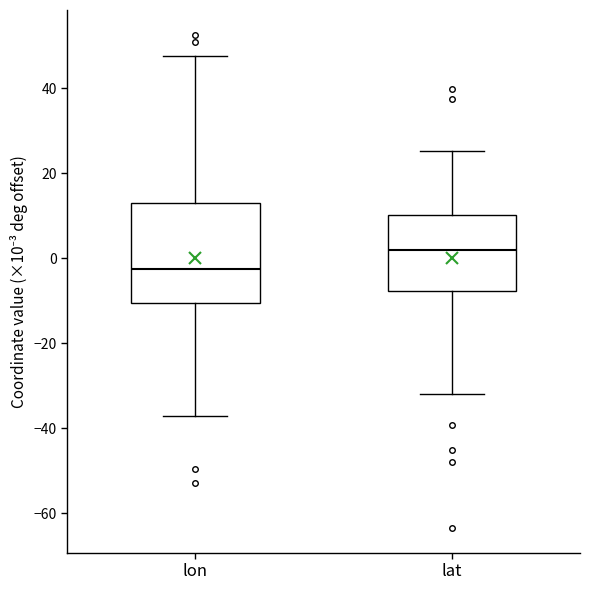

Which box has the lowest median line?

lon